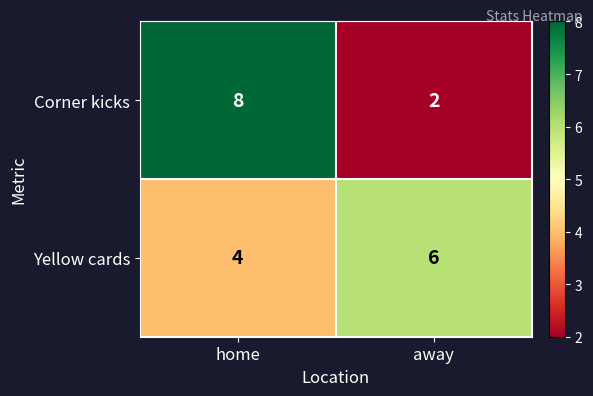

Reading left to right, what are all the values shown in this chart?

Corner kicks: home=8	away=2
Yellow cards: home=4	away=6